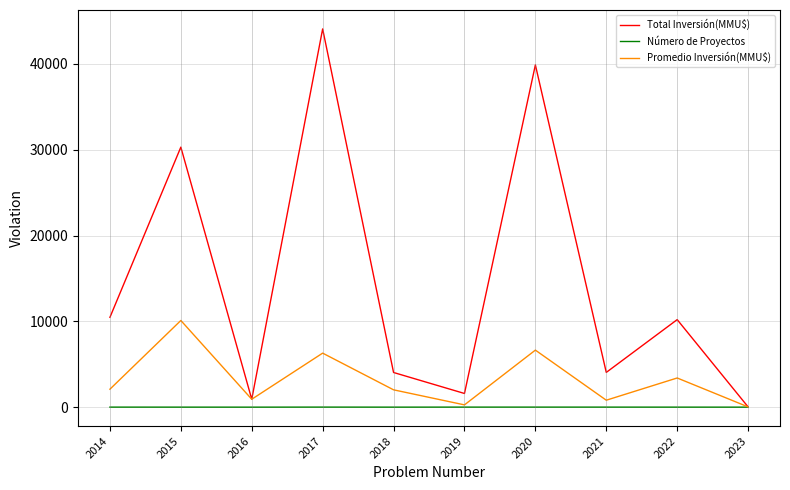

The value of Total Inversión(MMU$) at 2015 is 51236.9. True or false?

False